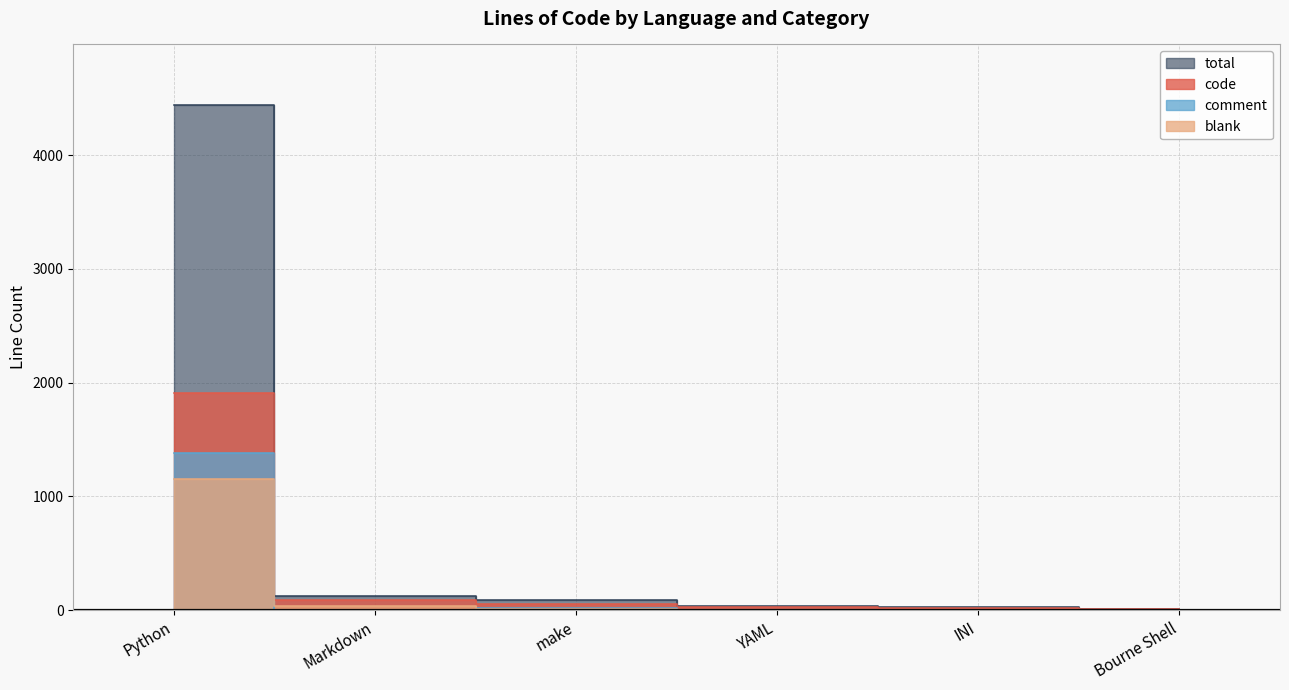

The total series shows 4 at Bourne Shell. True or false?

False